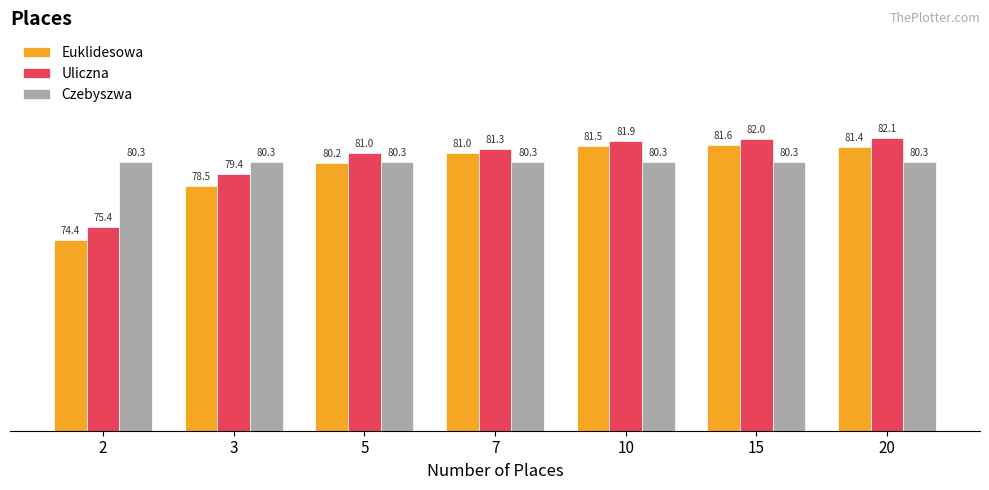

At which category does the chart reach its minimum across all series?

2